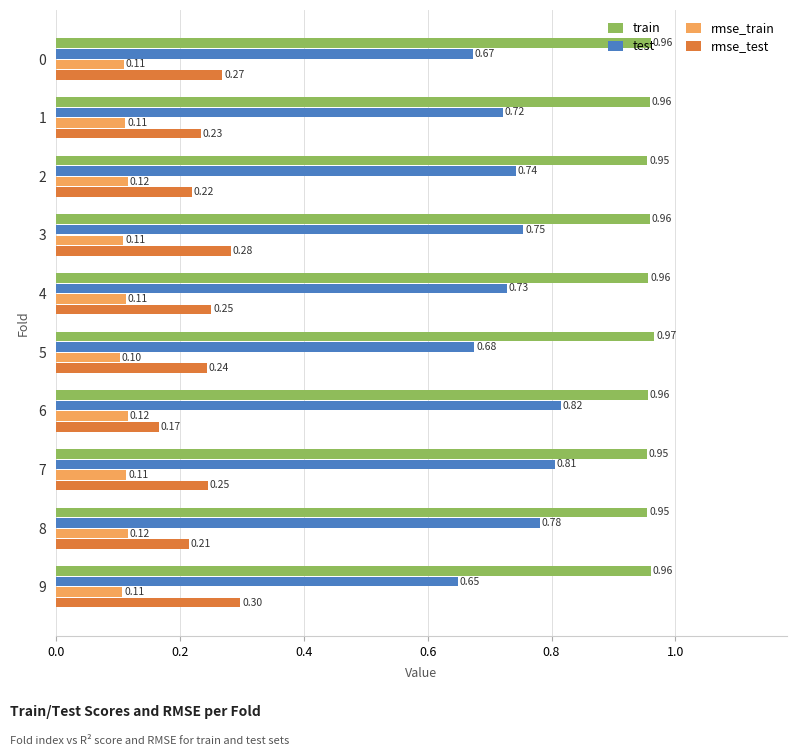

Which series has the largest total across all categories?

train